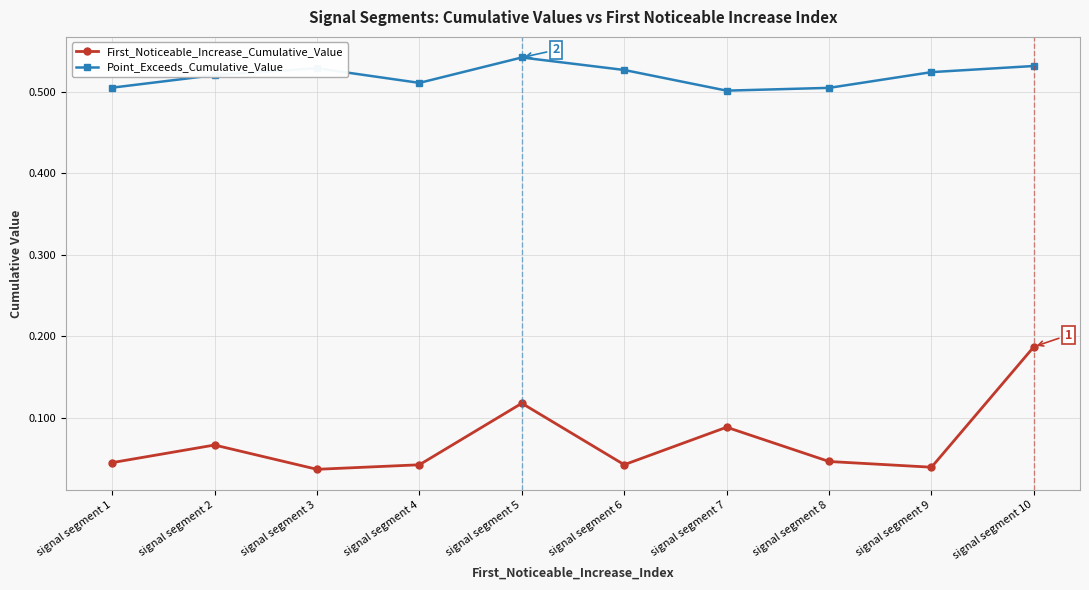

How many Point_Exceeds_Cumulative_Value values are between 0 and 1?

10